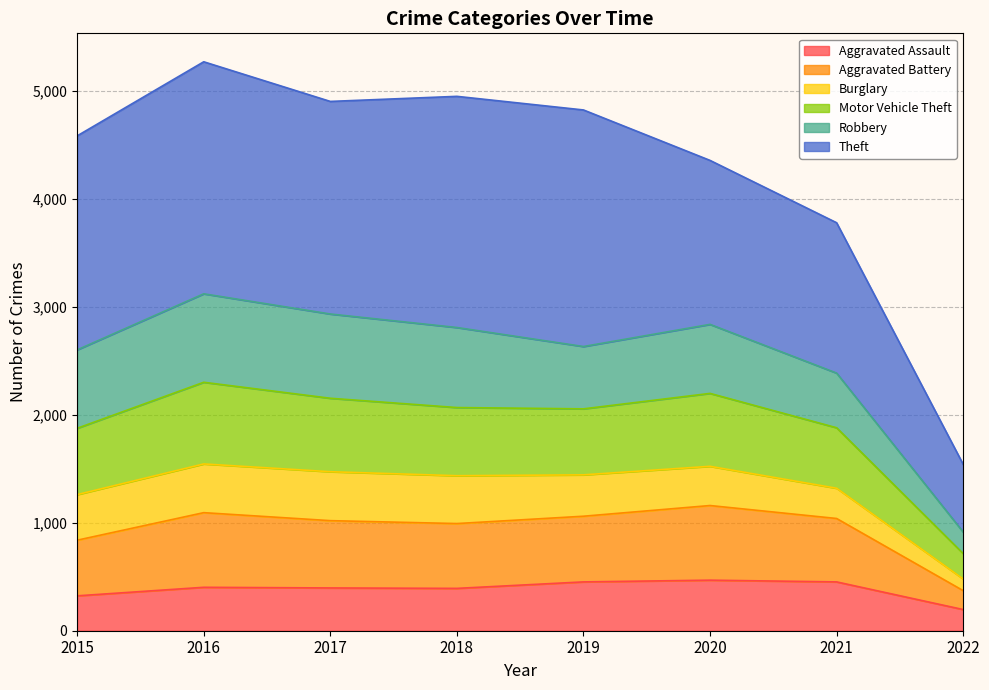

What is the lowest value of the Aggravated Assault series?

196